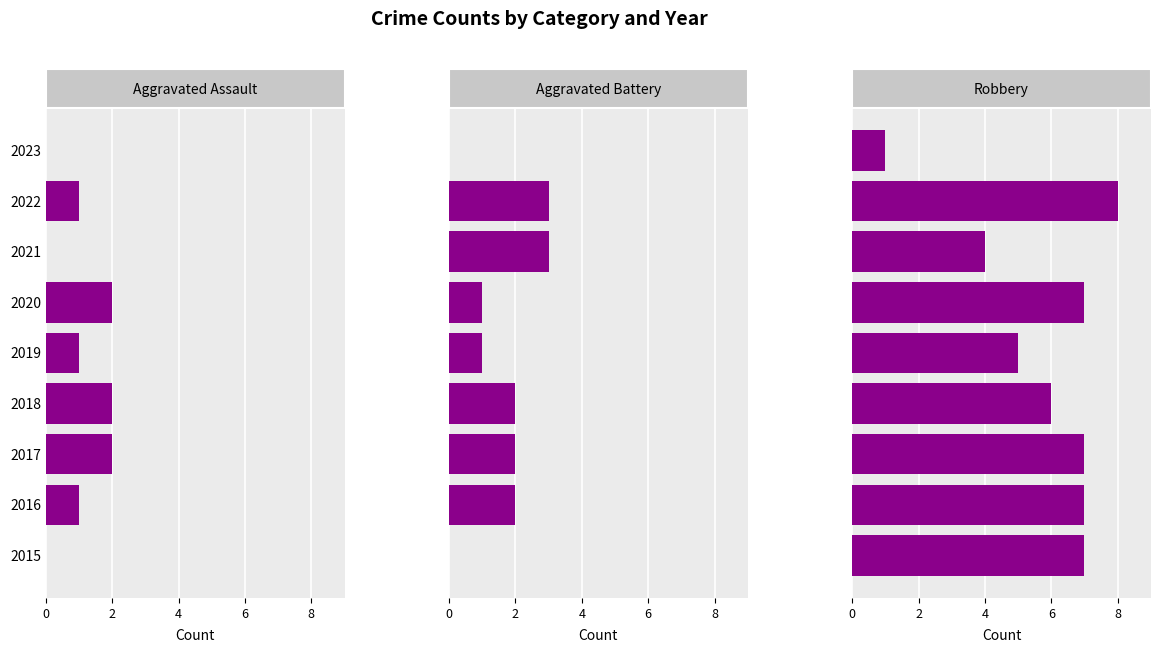

Which series has the largest total across all categories?

Robbery